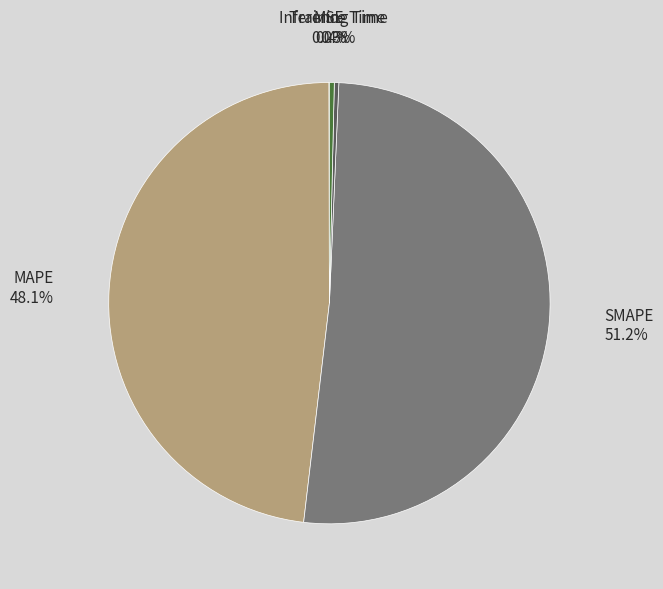

What is the ratio of the value at SMAPE to the value at MAPE?

1.1